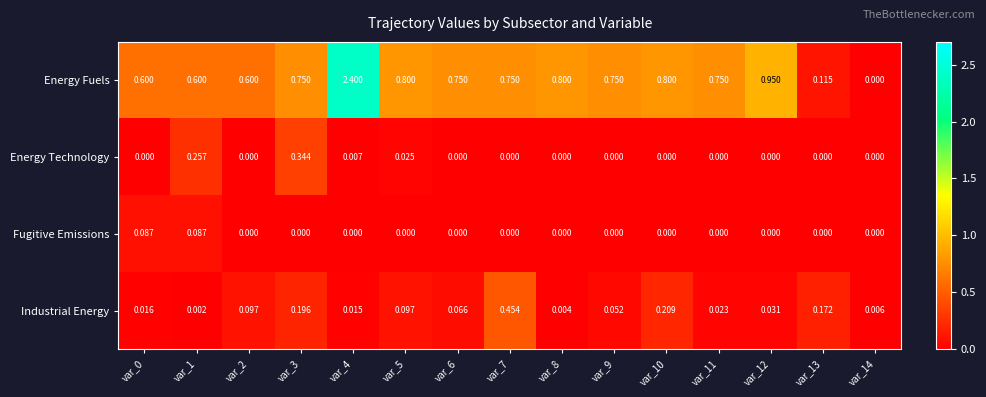

Which series has the largest total across all categories?

Energy Fuels